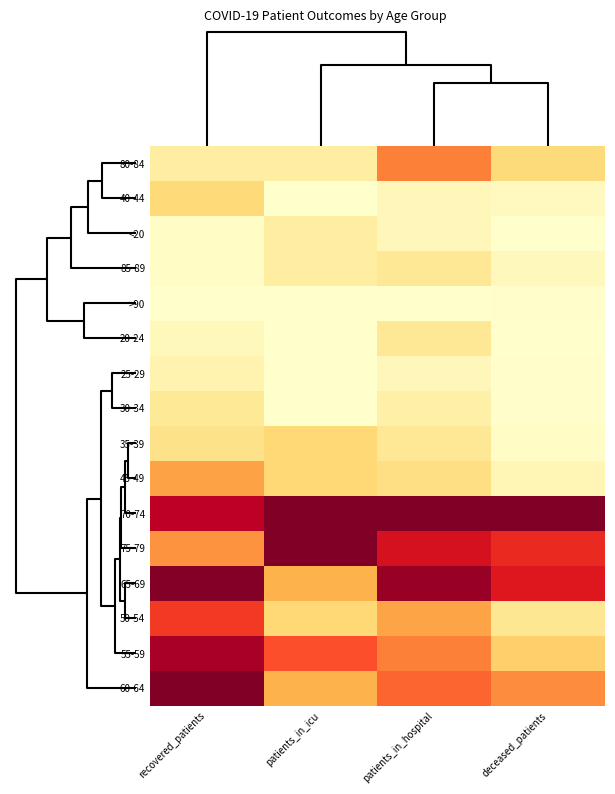

Which series has the largest total across all categories?

70-74